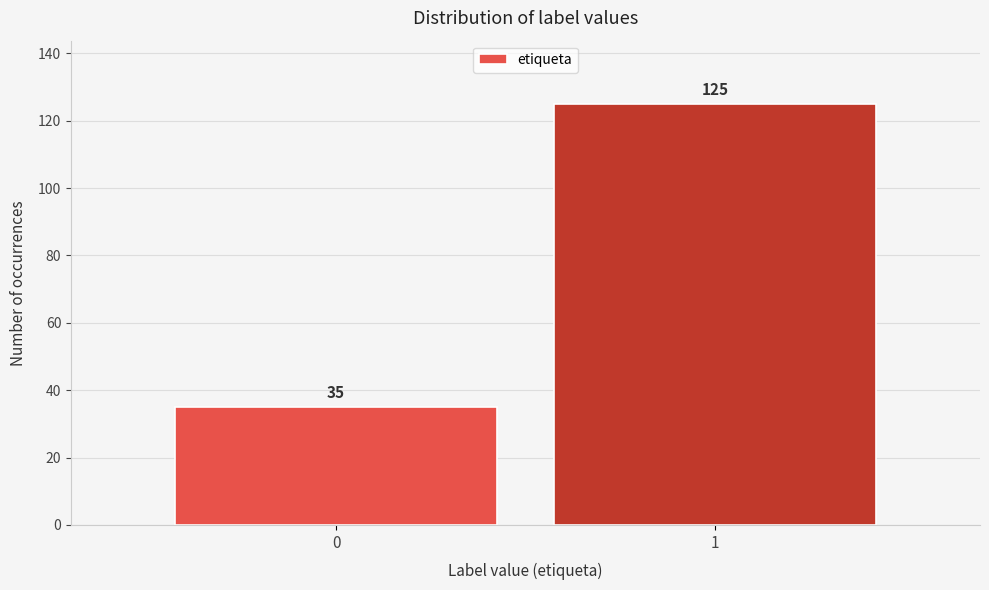

Reading left to right, extract all data points from this chart.

0=35	1=125